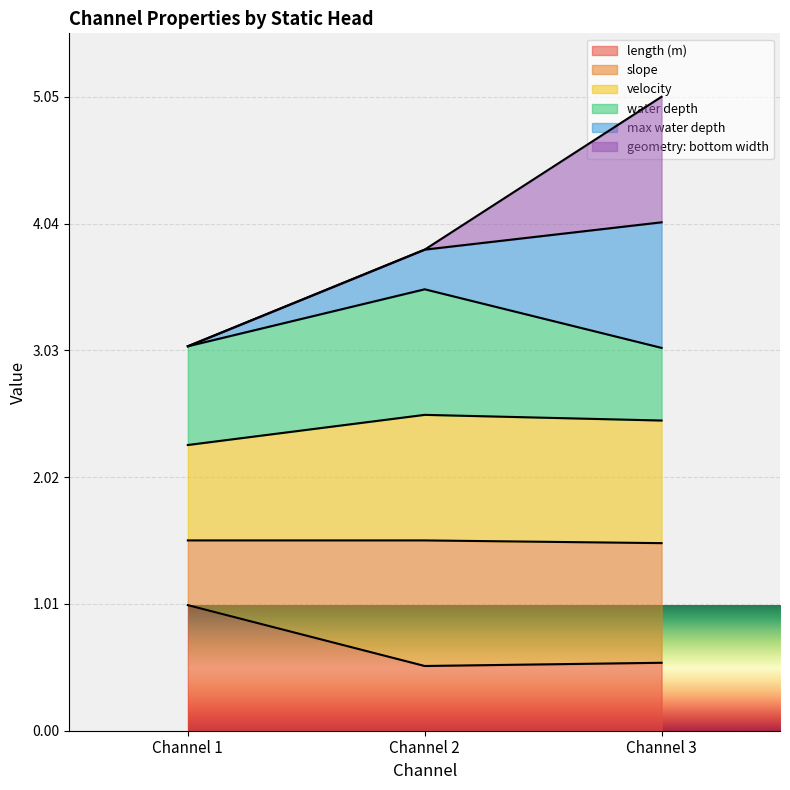

What is the total value across all series at Channel 3?

5.0